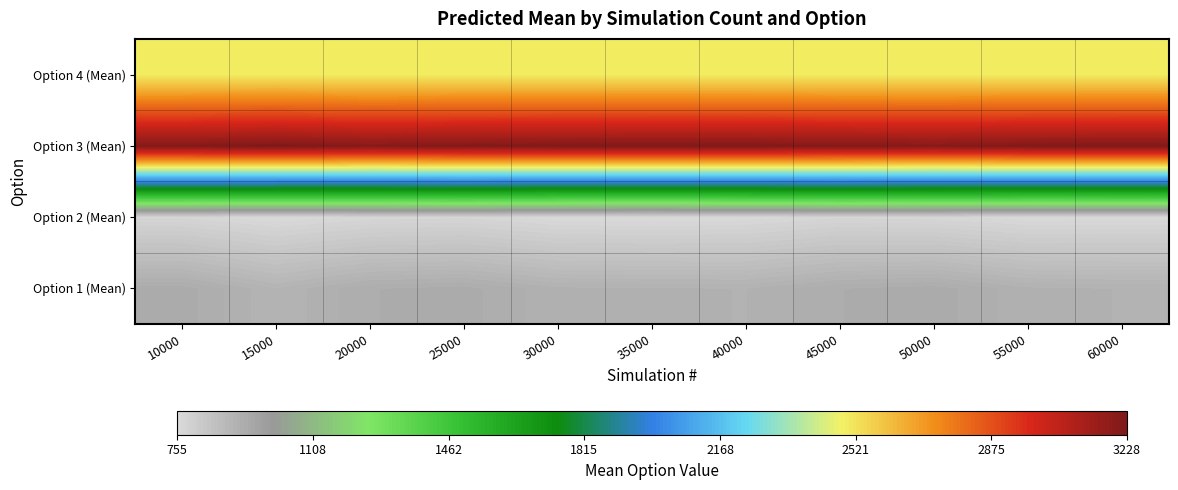

How many data points does each series have?

11